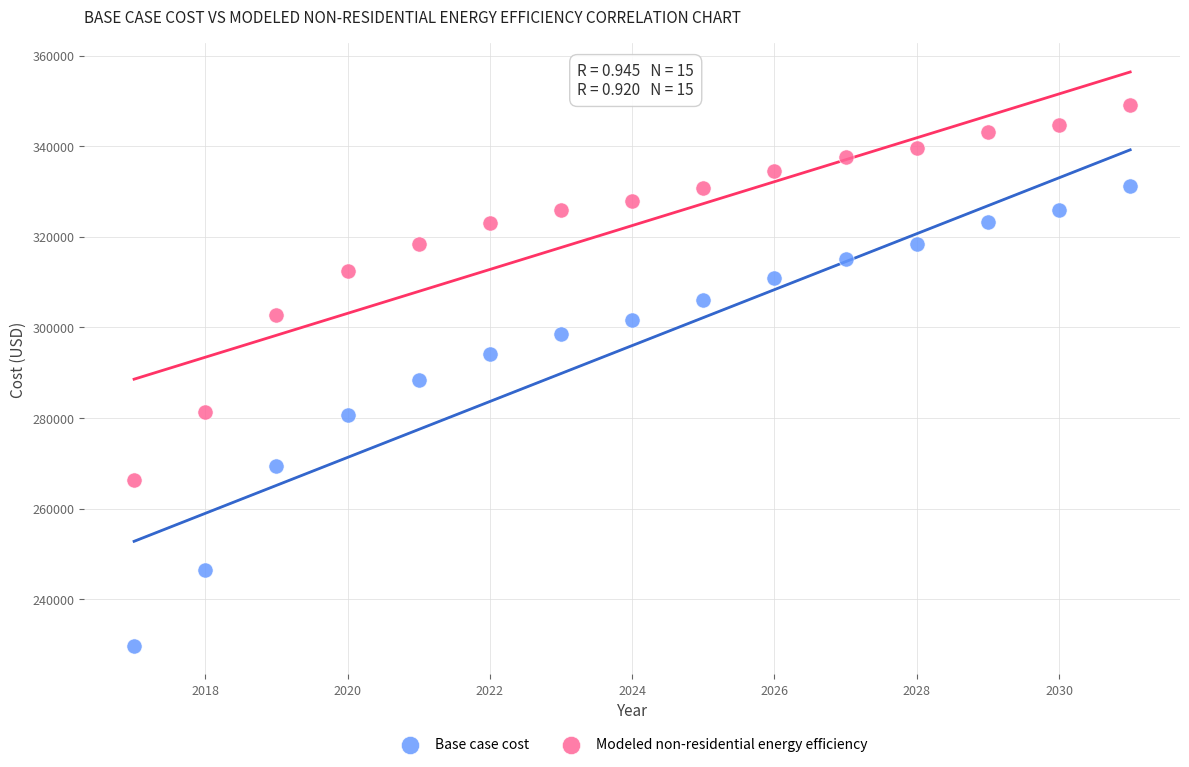

Across all data points, what is the range of X values (max minus min)?

14.0